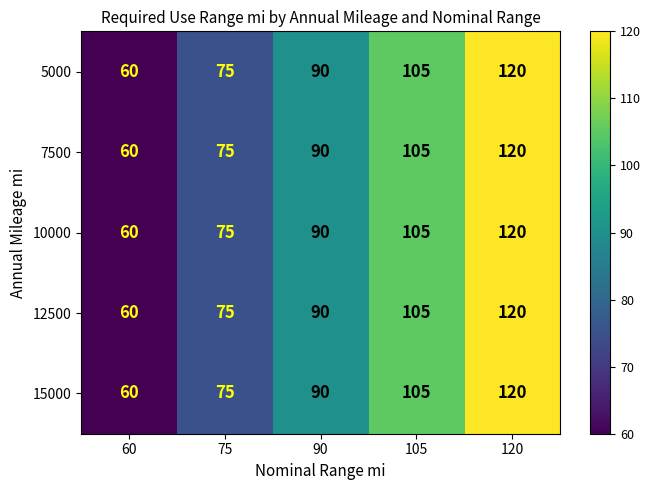

Rank the categories by 5000 value from lowest to highest.

60, 75, 90, 105, 120